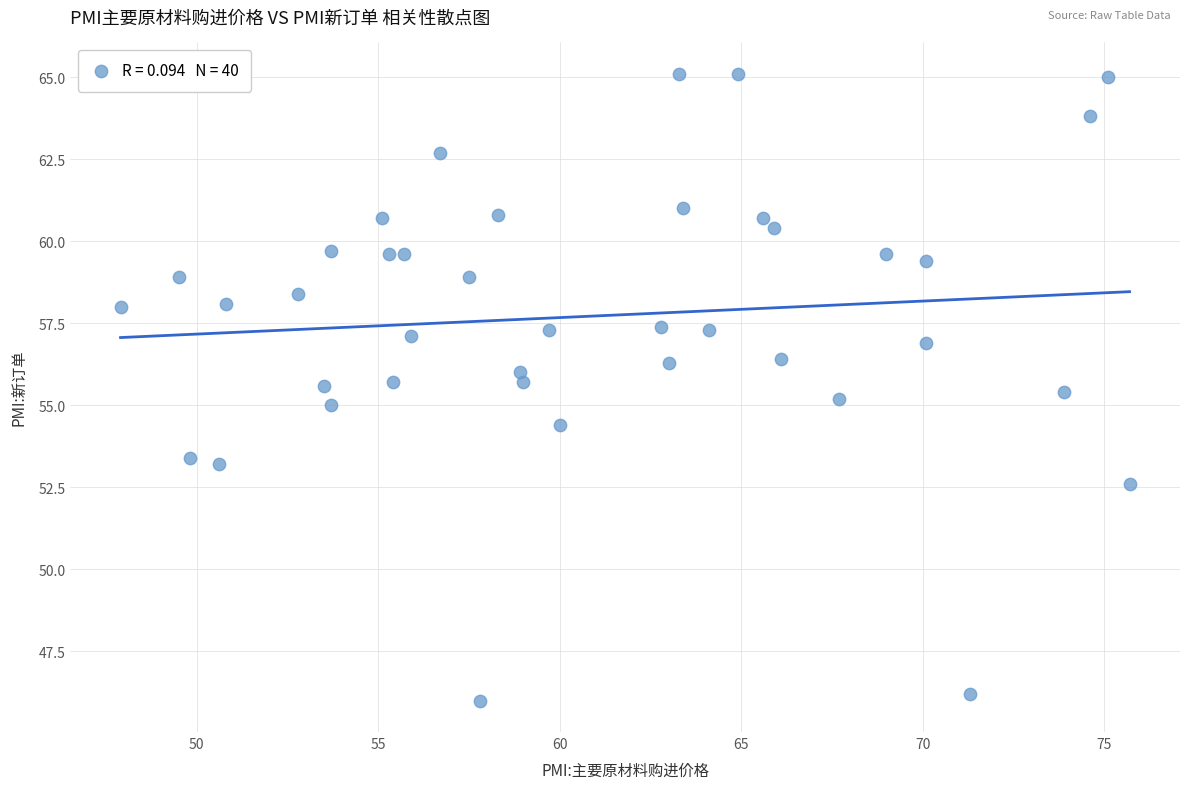

What is the range of X values (max minus min)?

27.8